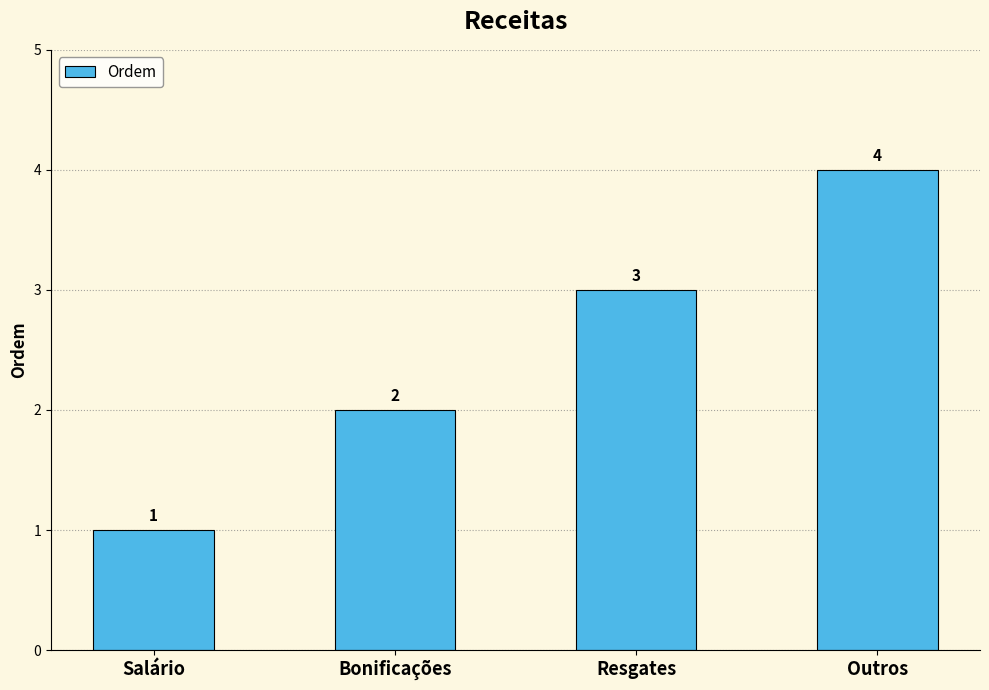

What is the greatest value displayed?

4